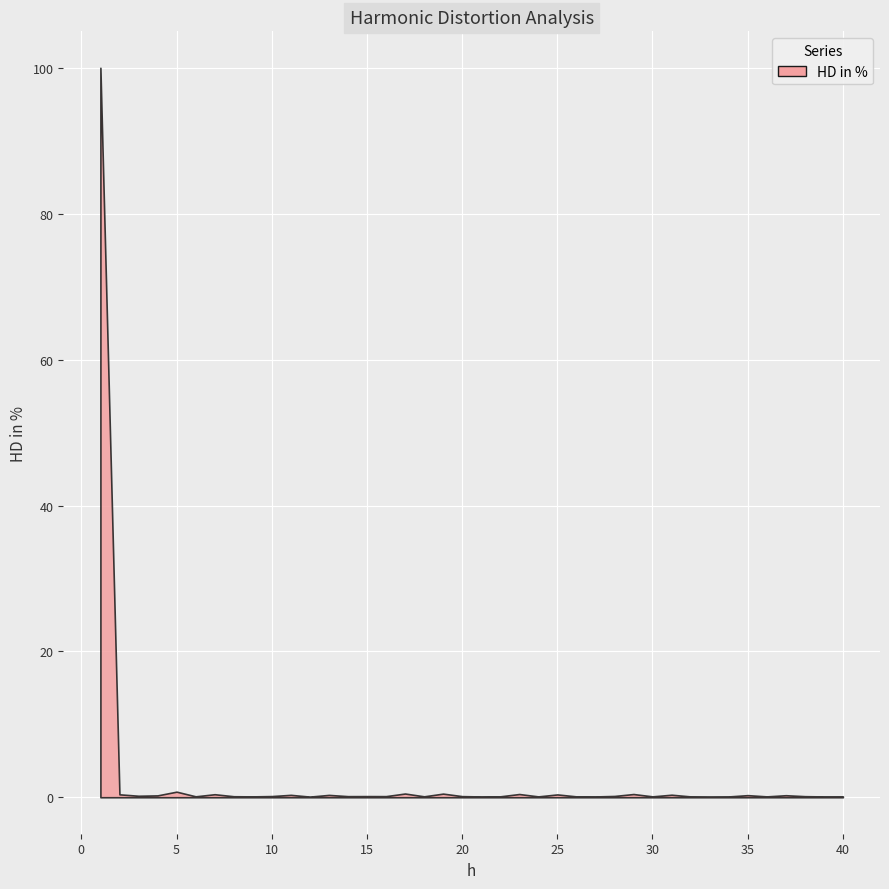

The chart shows a value of 0.1 at 30. True or false?

True